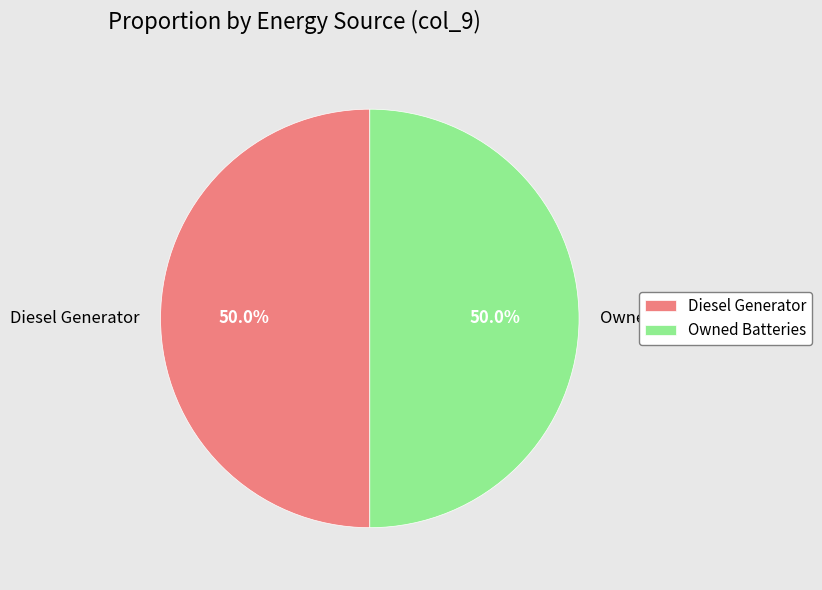

How much of the chart is everything except Diesel Generator?

50.0%